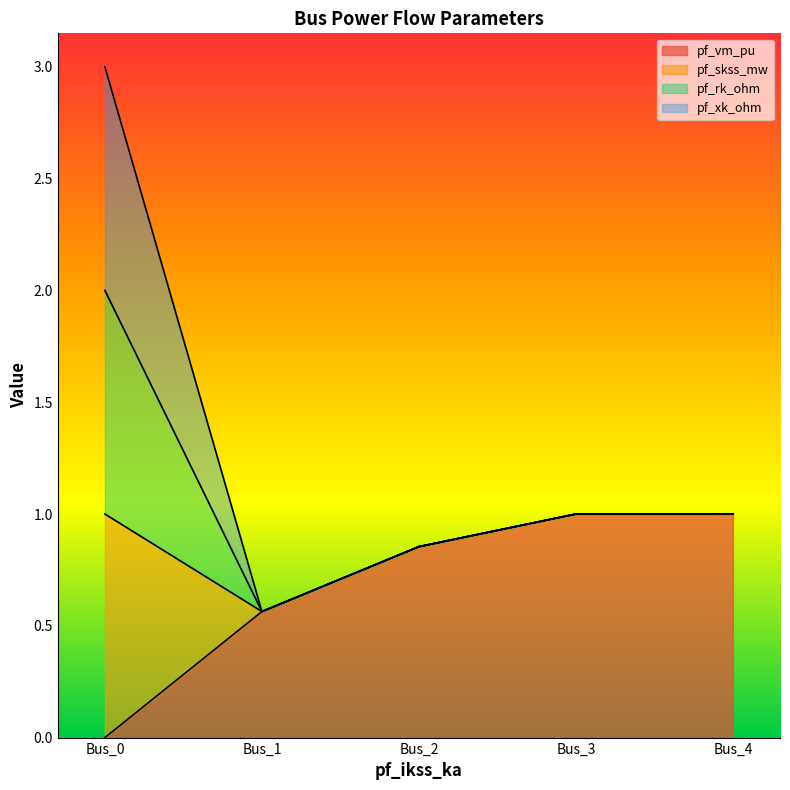

True or false: pf_vm_pu has a value of 0.0 at Bus_0.

True